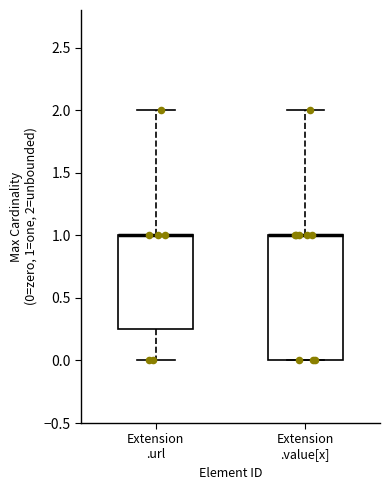

Reading left to right, read every box against the y-axis: the position of its median line, the range the box covers, and the ends of its whiskers. The values are not printed on the chart, so give them approximately, as read against the axis.

Extension .url: median 1.00 (drawn on the box's upper edge), box 0.25 to 1.00, whiskers 0.00 to 2.00
Extension .value[x]: median 1.00 (drawn on the box's upper edge), box 0.00 to 1.00, whiskers 0.00 to 2.00